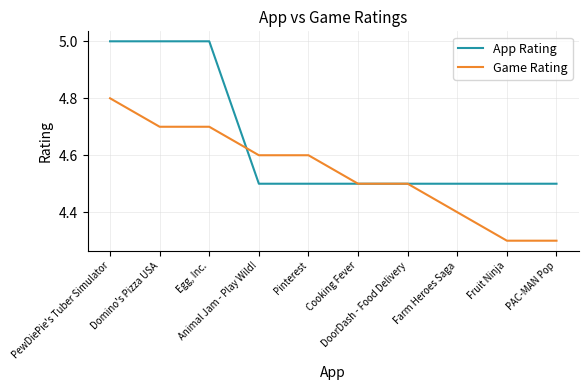

The value of App Rating at Animal Jam - Play Wild! is 4.5. True or false?

True